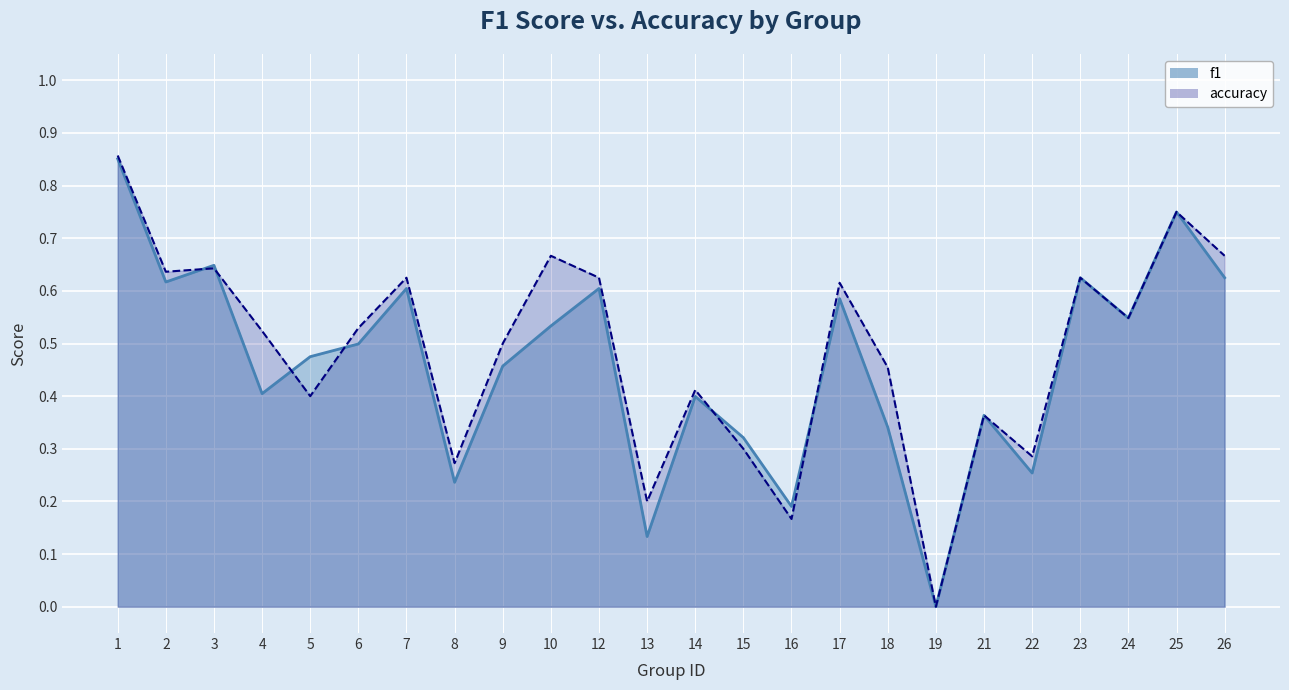

Reading right to left, extract all data points from this chart.

f1: 26=0.6	25=0.8	24=0.5	23=0.6	22=0.3	21=0.4	19=0.0	18=0.3	17=0.6	16=0.2	15=0.3	14=0.4	13=0.1	12=0.6	10=0.5	9=0.5	8=0.2	7=0.6	6=0.5	5=0.5	4=0.4	3=0.6	2=0.6	1=0.9
accuracy: 26=0.7	25=0.8	24=0.5	23=0.6	22=0.3	21=0.4	19=0.0	18=0.5	17=0.6	16=0.2	15=0.3	14=0.4	13=0.2	12=0.6	10=0.7	9=0.5	8=0.3	7=0.6	6=0.5	5=0.4	4=0.5	3=0.6	2=0.6	1=0.9